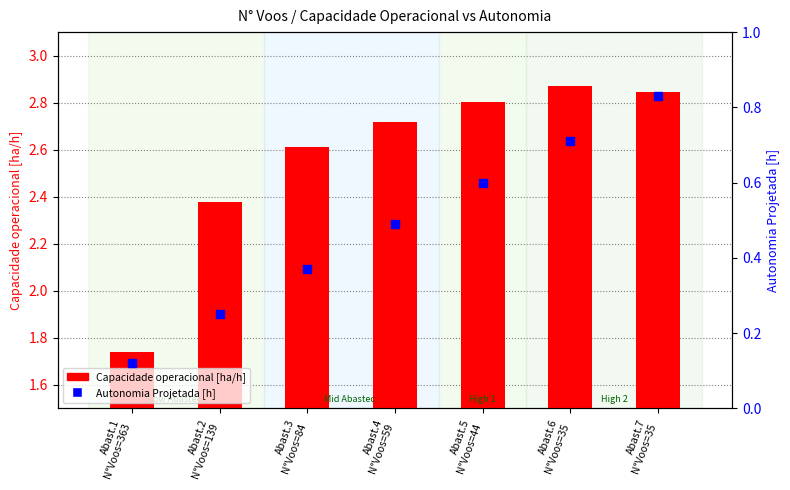

Is the value of Autonomia Projetada [h] at Abast.6
N°Voos=35 greater than the value of Capacidade operacional [ha/h] at Abast.5
N°Voos=44?

No